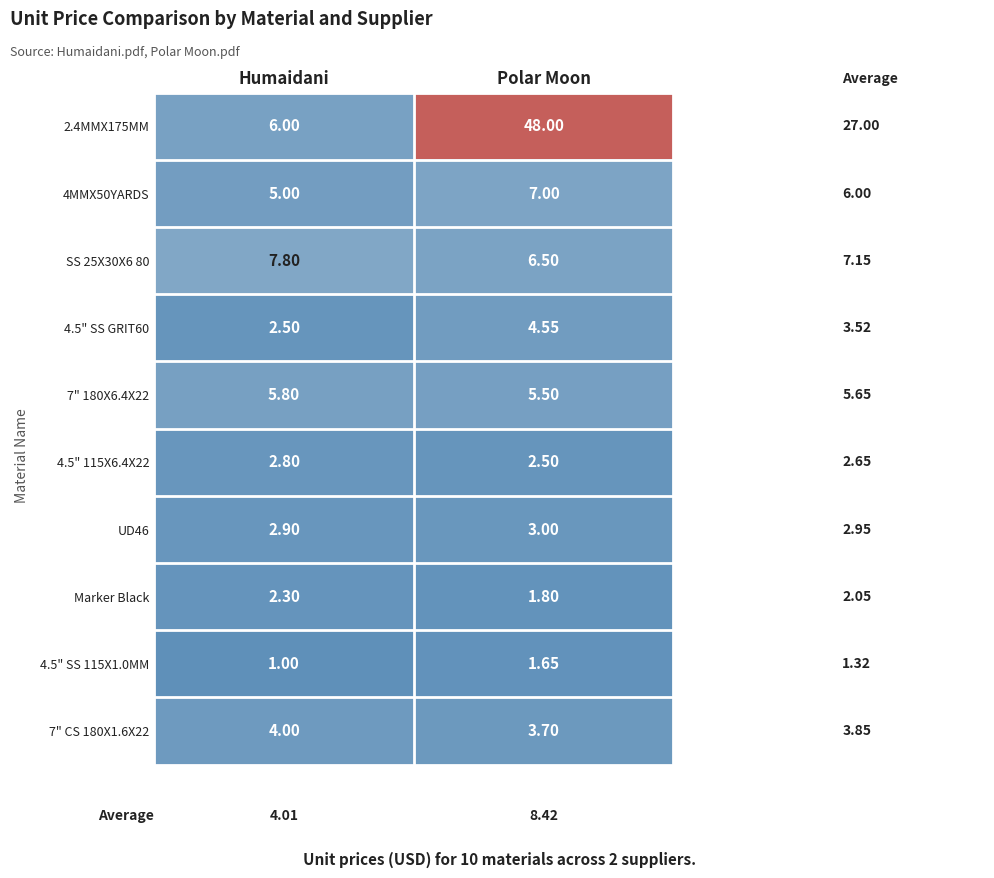

Is the value of 7" 180X6.4X22 at Polar Moon greater than the value of SS 25X30X6 80 at Polar Moon?

No